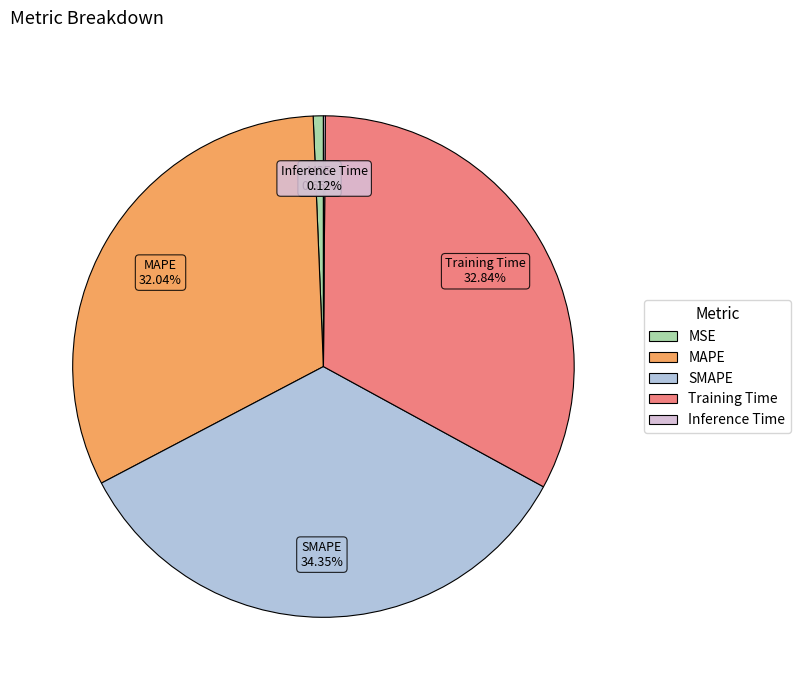

To the nearest percent, what is the difference between the SMAPE and MAPE slice percentages?

2%